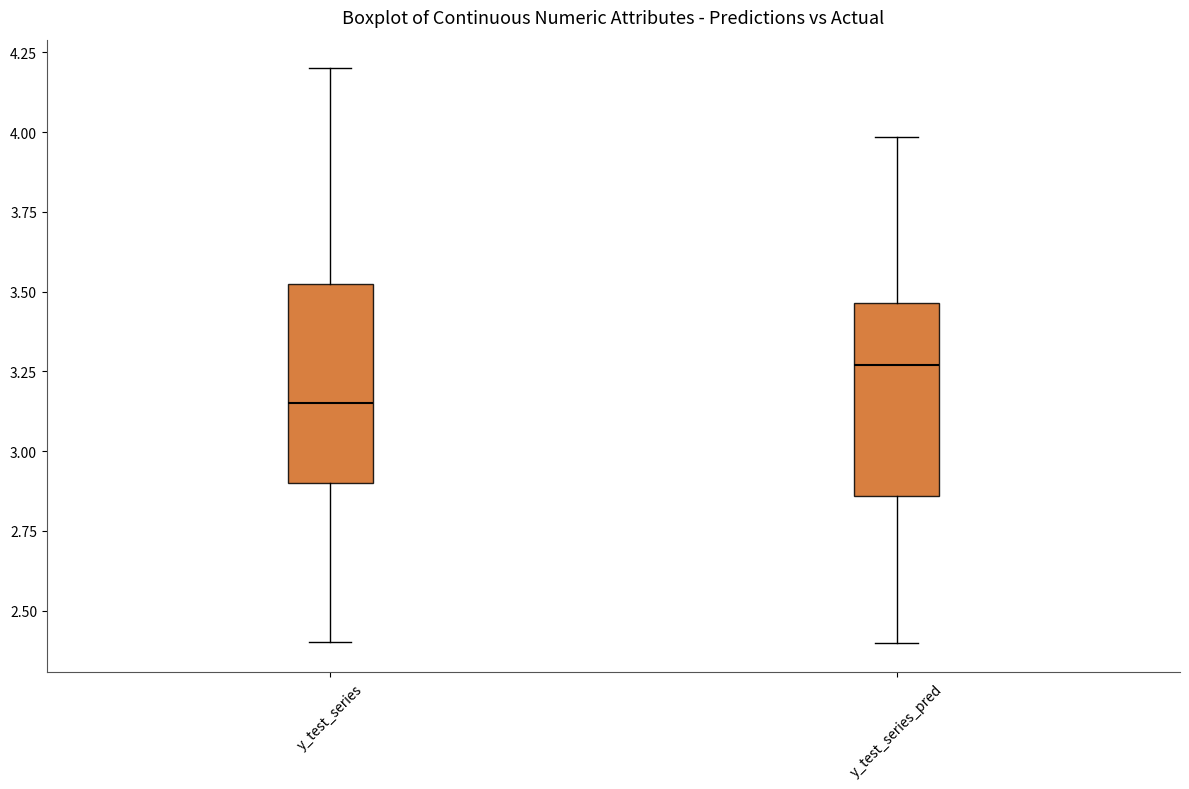

Reading left to right, transcribe this box plot: for each box, give where its median line is, the range the box spans, and where its two whiskers end, as read against the y-axis. The values are not printed on the chart, so give them approximately, as read against the axis.

y_test_series: median 3.15, box 2.90 to 3.55, whiskers 2.40 to 4.20
y_test_series_pred: median 3.25, box 2.85 to 3.45, whiskers 2.40 to 4.00